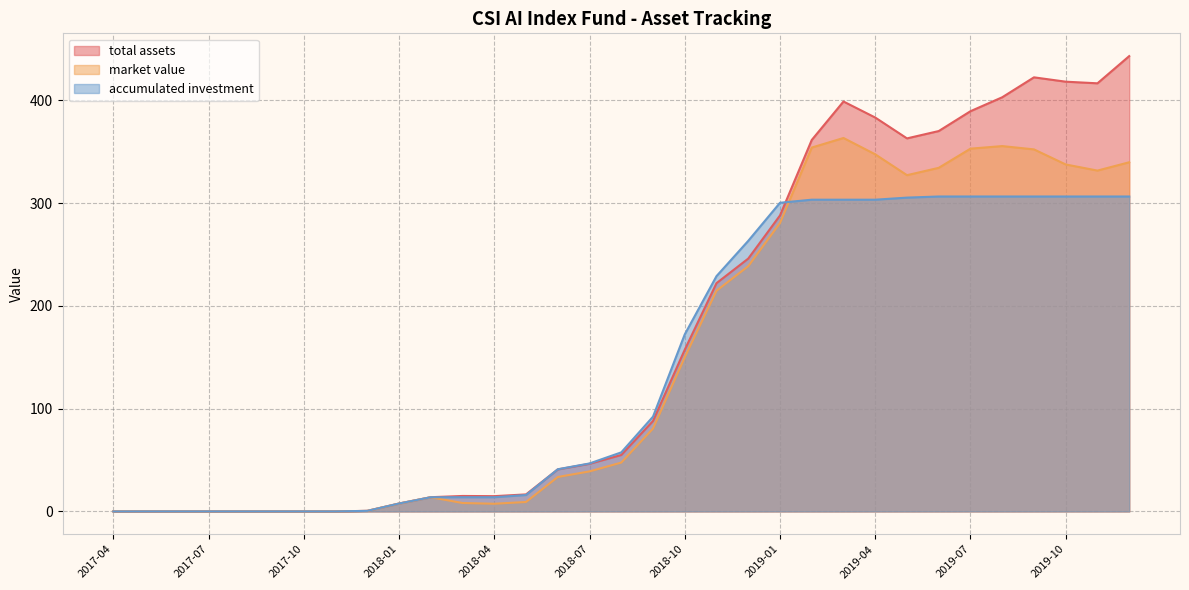

What is the difference between the total assets values at 2019-09 and 2018-09?

334.3